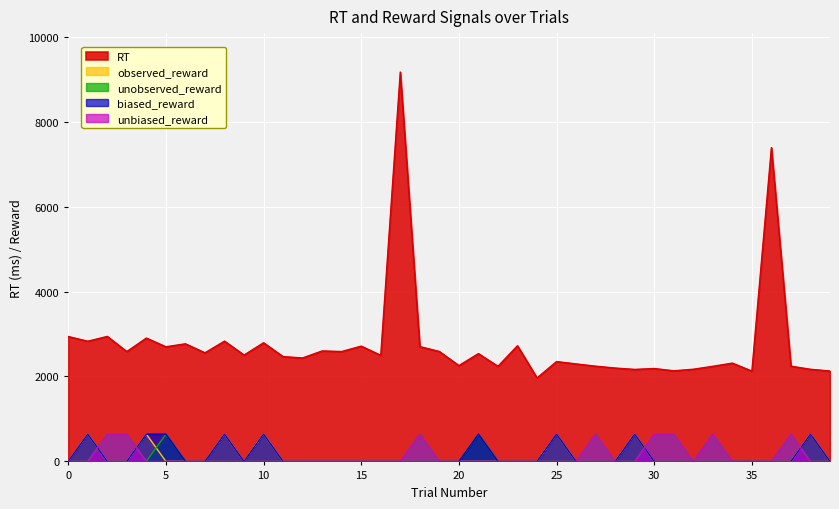

At how many categories does at least one series exceed 8494?

1